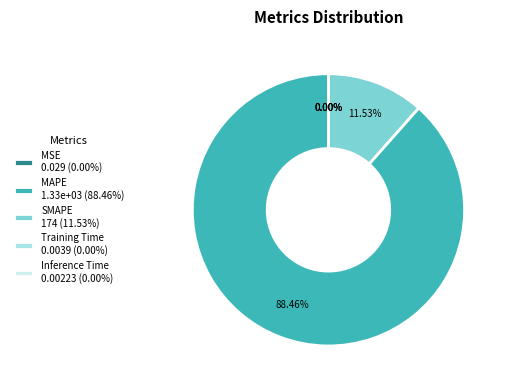

Does any single category account for the majority?

Yes